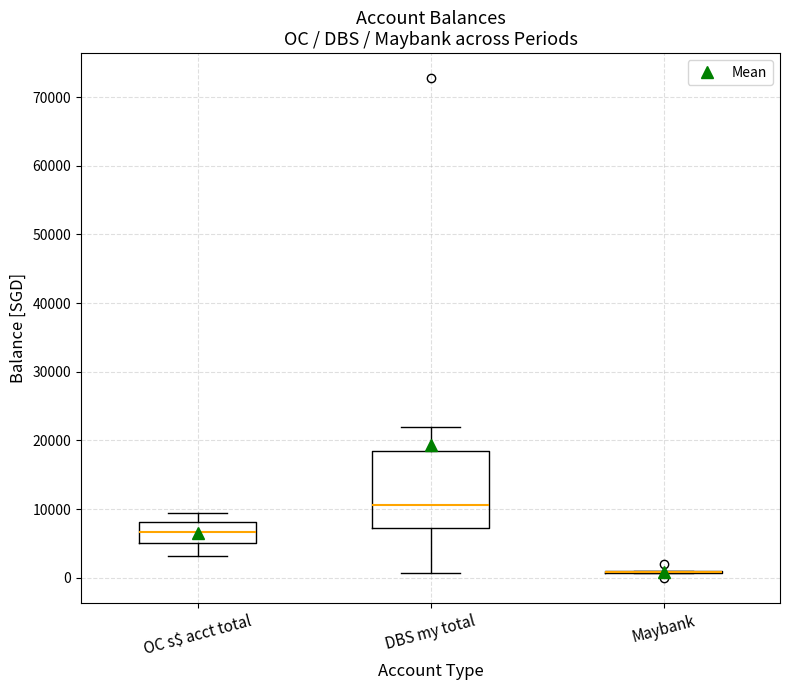

Reading left to right, transcribe this box plot: for each box, give where its median line is, the range the box spans, and where its two whiskers end, as read against the y-axis. The values are not printed on the chart, so give them approximately, as read against the axis.

OC s$ acct total: median 7000, box 5000 to 8000, whiskers 3000 to 9000
DBS my total: median 11000, box 7000 to 18000, whiskers 1000 to 22000
Maybank: box collapsed to a line at 1000, whiskers 1000 to 1000